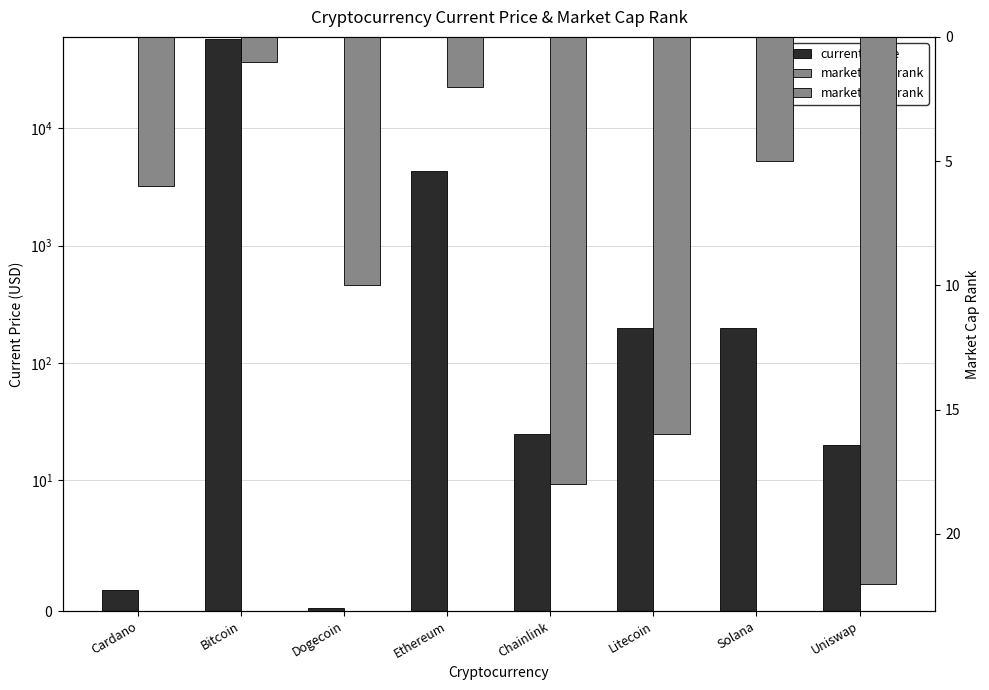

What is the sum of the market_cap_rank values at Ethereum and Chainlink?

20.0